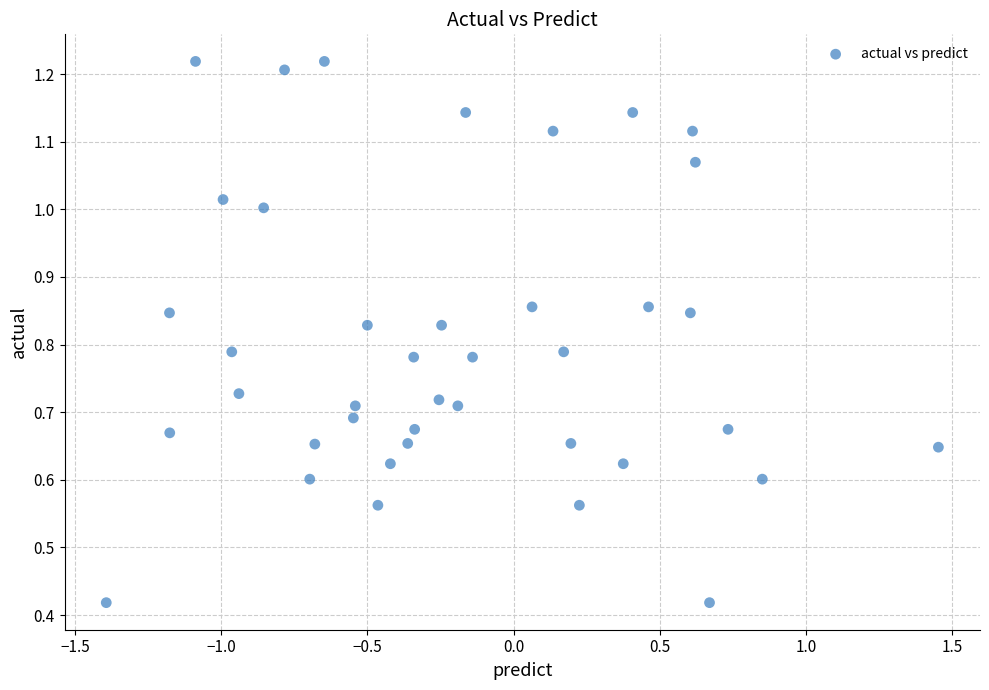

What is the range of X values (max minus min)?

2.8